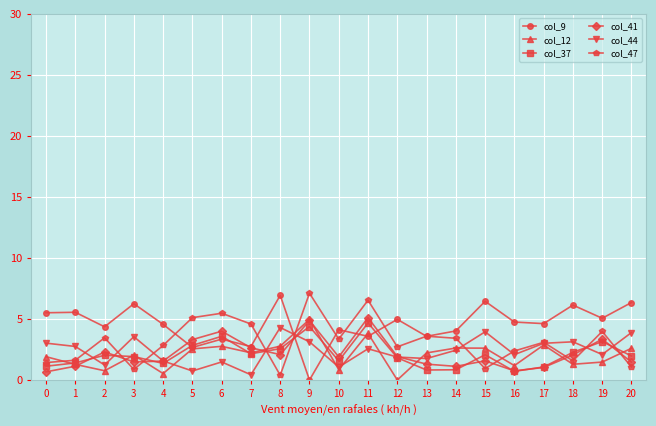

What is the difference between the highest and lowest values at 11?

4.0